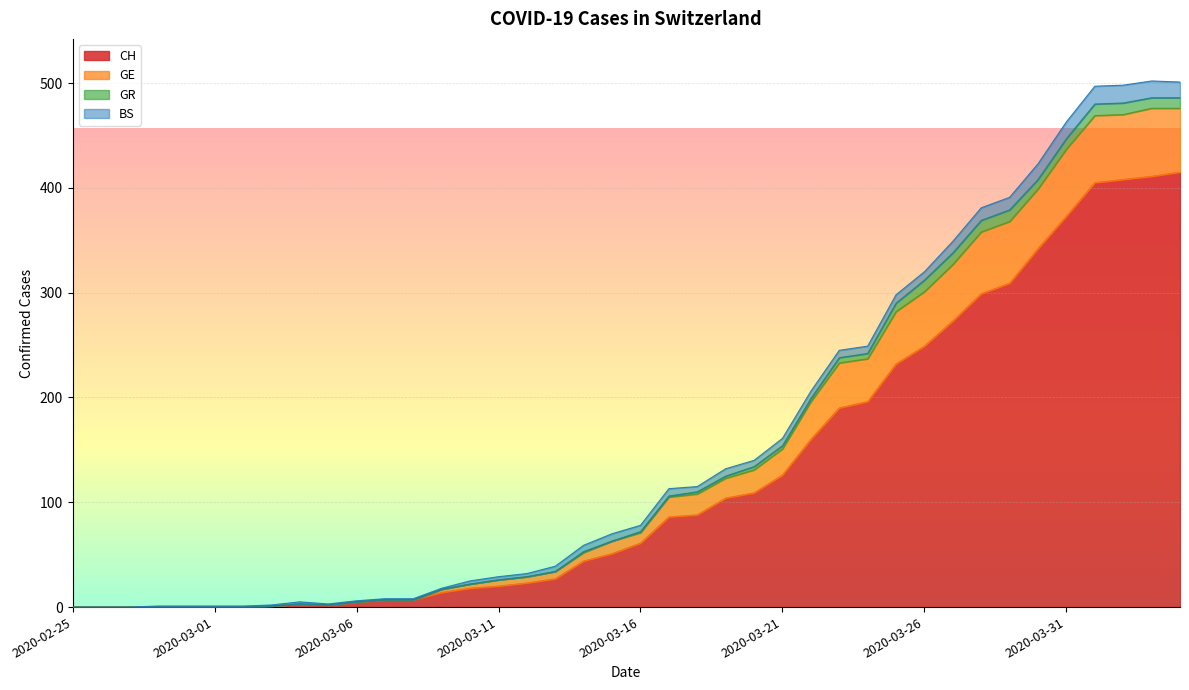

Which series changed the most between 2020-03-02 and 2020-03-08?

CH